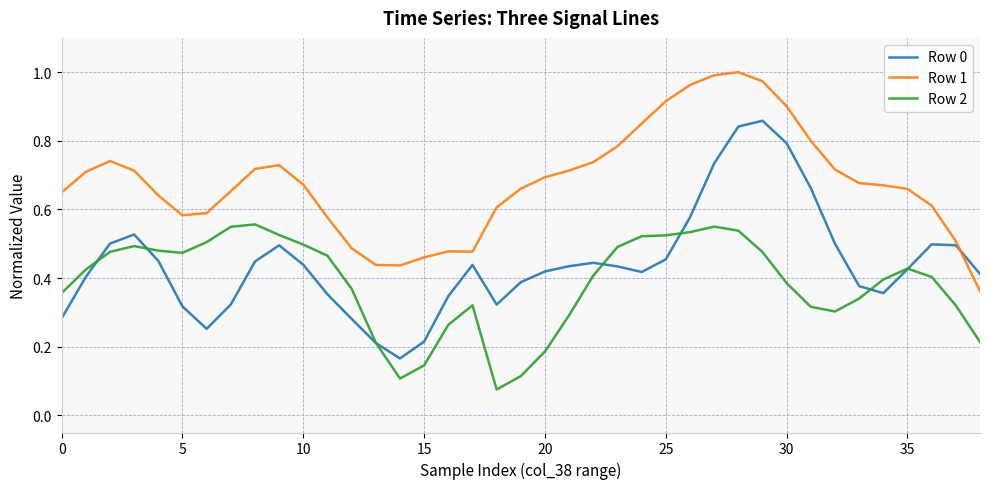

List the series in order of their overall mean, highest first.

Row 1, Row 0, Row 2